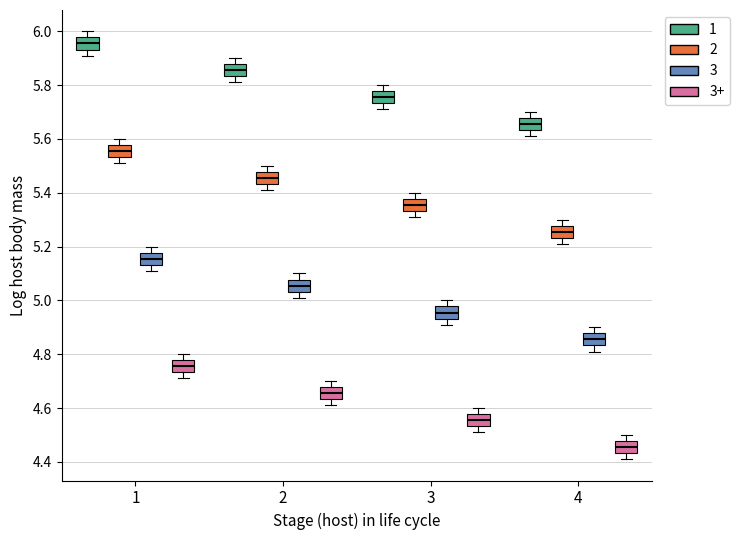

Which box's median line is the lowest?

4 (3+)